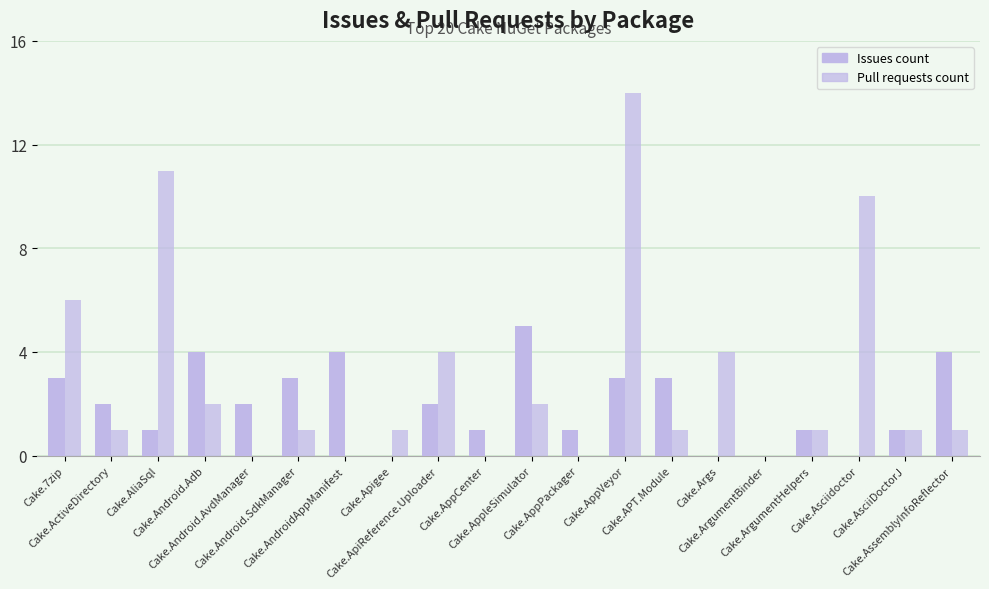

Rank the series at Cake.Android.Adb from lowest to highest value.

Pull requests count, Issues count